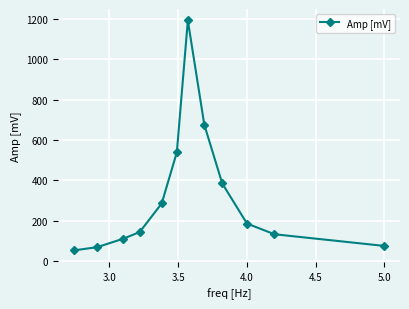

What is the smallest value displayed?

53.0